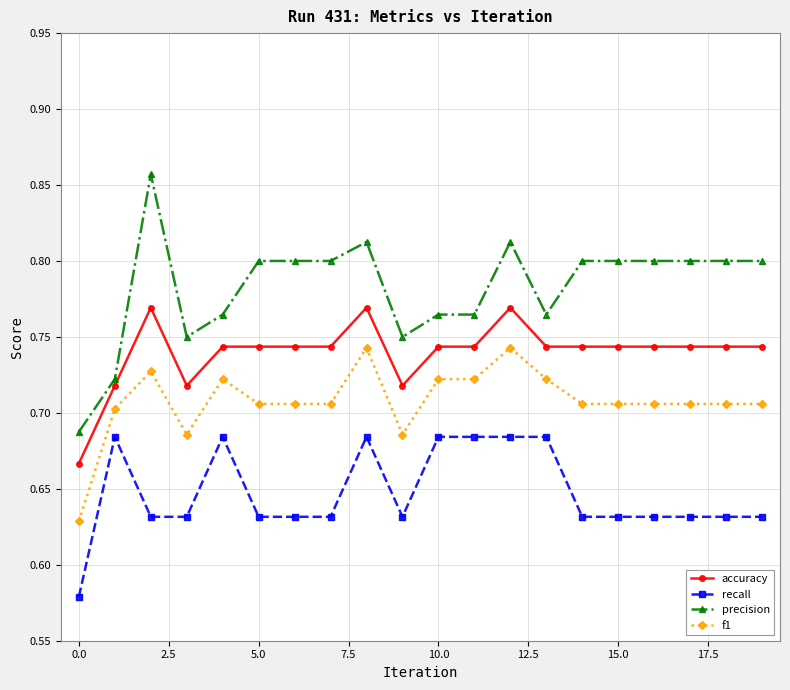

True or false: accuracy has more than 1 points higher than both neighbors.

True